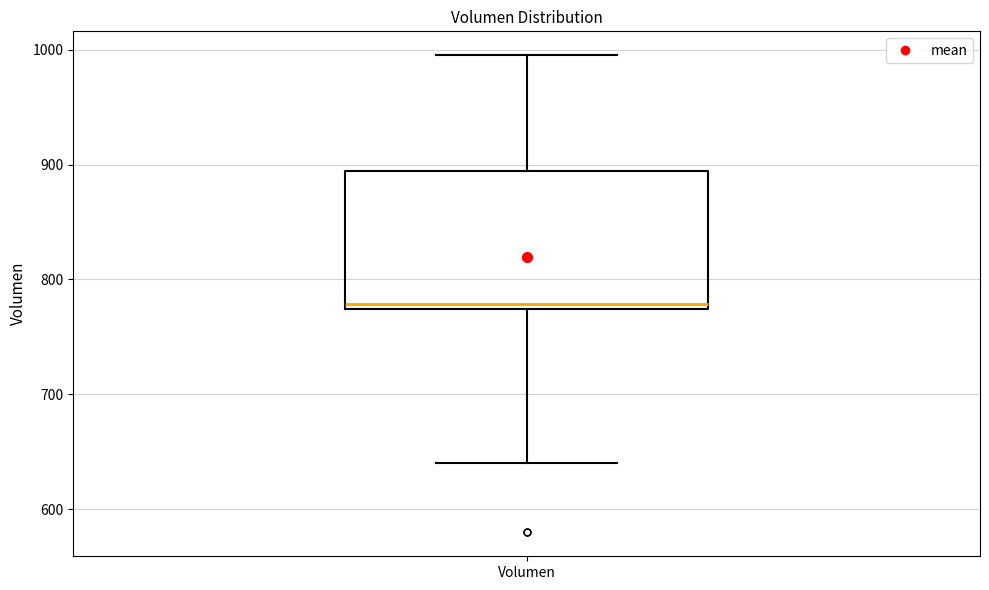

Transcribe this box plot: give where the median line is, the range the box spans, and where the two whiskers end, as read against the y-axis. The values are not printed on the chart, so give them approximately, as read against the axis.

median 780, box 770 to 890, whiskers 640 to 1000